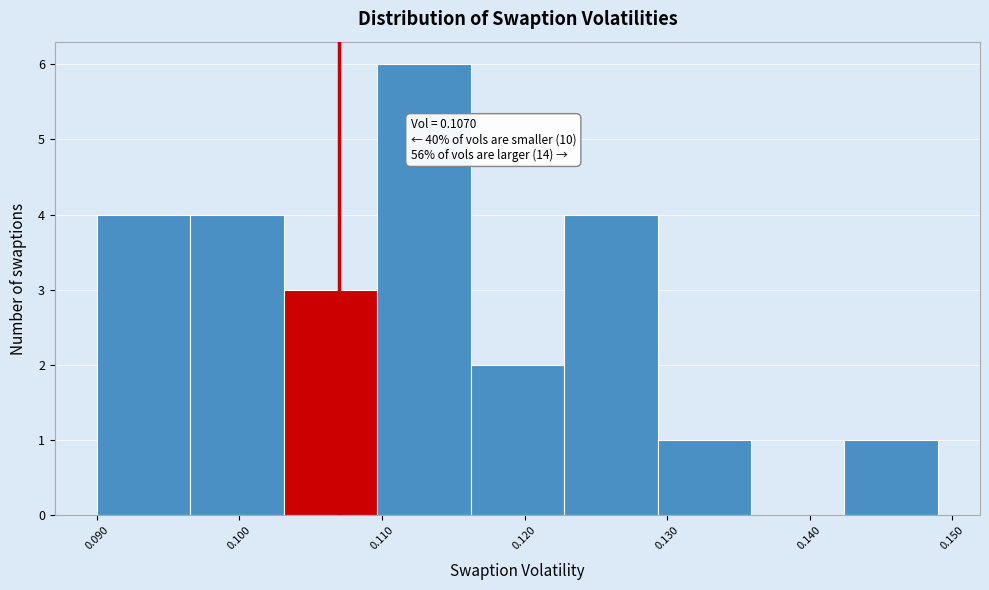

Over which range of the x-axis is the bar tallest?

0.110 to 0.116